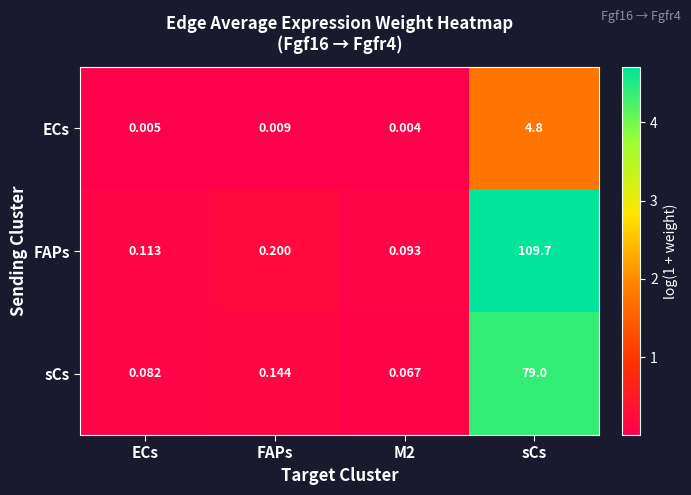

Which label corresponds to the largest value in the chart?

sCs